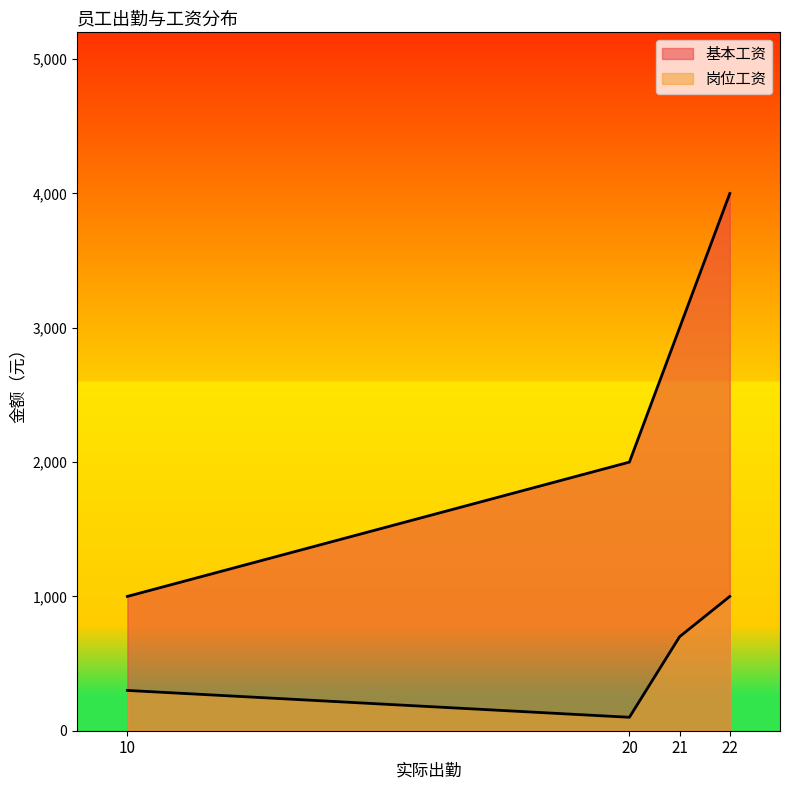

Reading left to right, transcribe all the data shown in this chart.

基本工资: 10=1000	20=2000	21=3000	22=4000
岗位工资: 10=300	20=100	21=700	22=1000